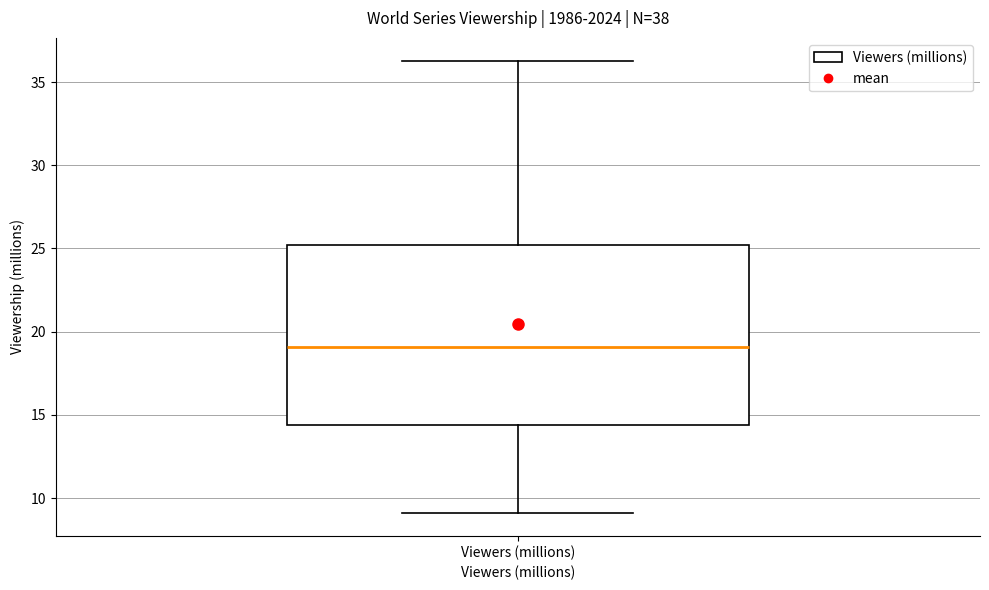

Transcribe this box plot: give where the median line is, the range the box spans, and where the two whiskers end, as read against the y-axis. The values are not printed on the chart, so give them approximately, as read against the axis.

median 19.0, box 14.5 to 25.0, whiskers 9.0 to 36.5